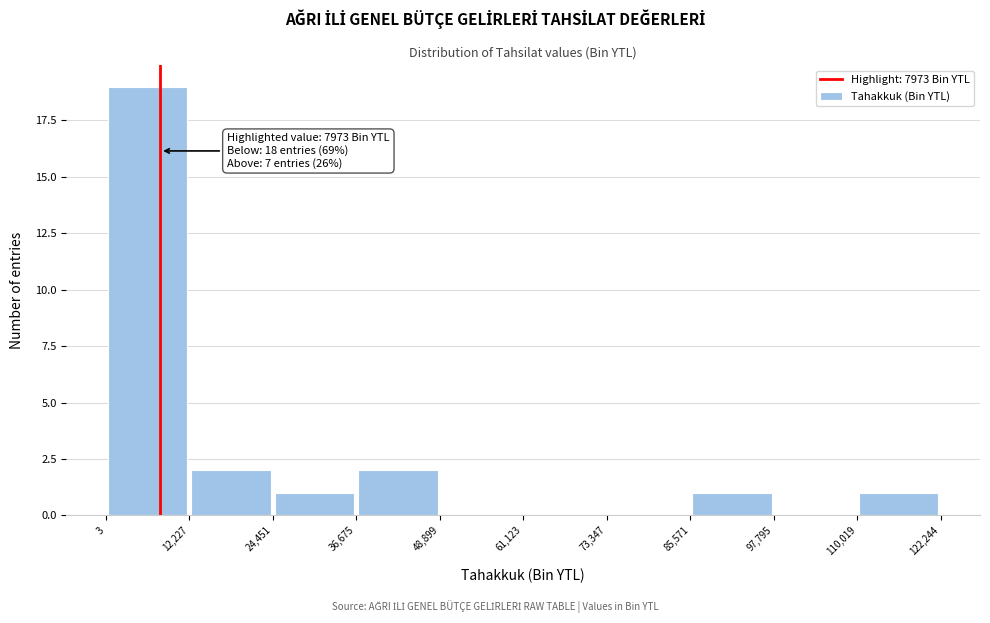

Which range on the x-axis has the tallest bar?

3 to 12,227